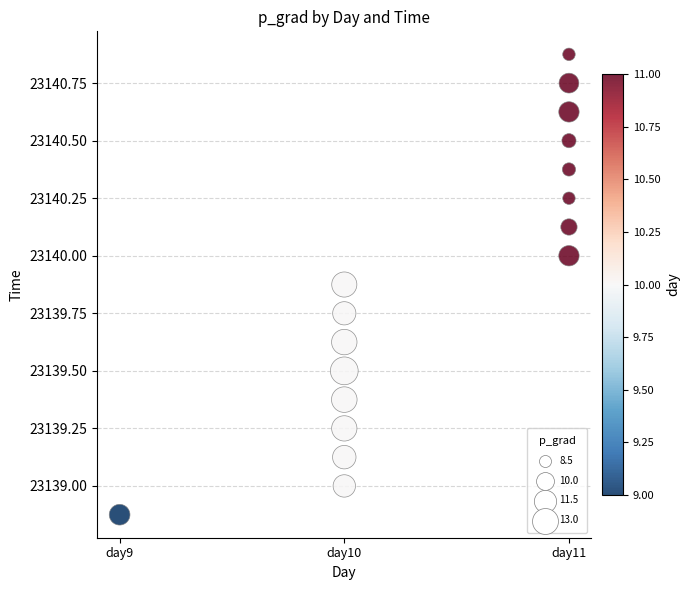

What is the range of Y values (max minus min)?

2.0